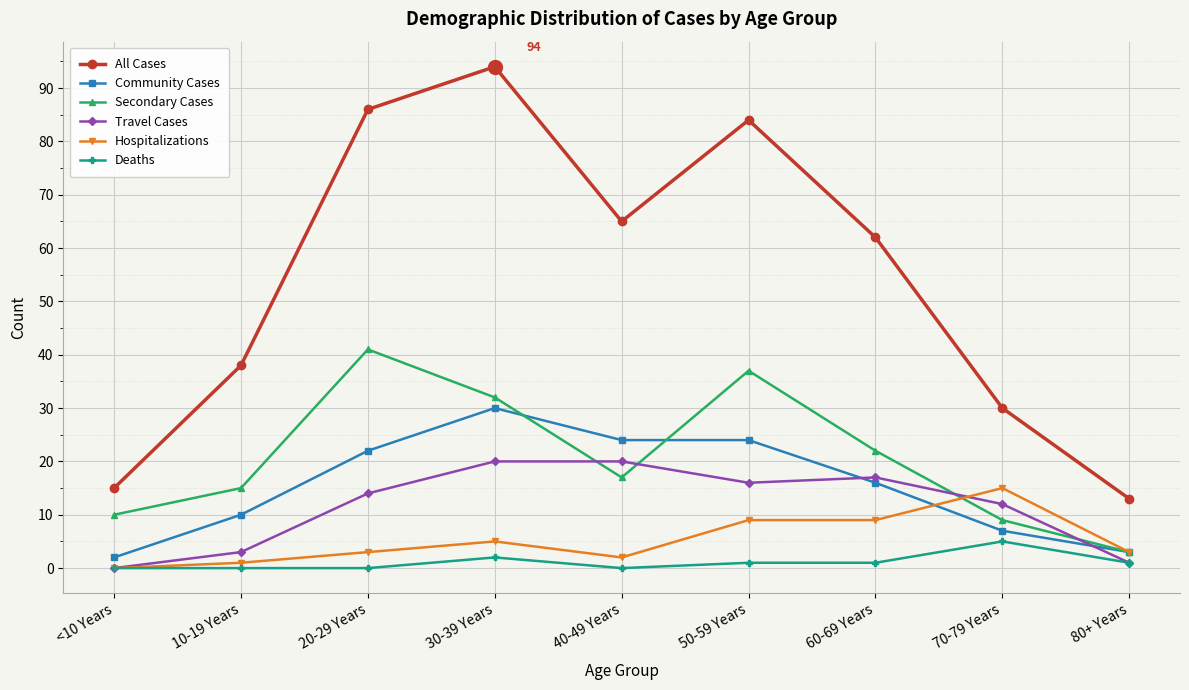

Reading left to right, what are all the values shown in this chart?

All Cases: 15	38	86	94	65	84	62	30	13
Community Cases: 2	10	22	30	24	24	16	7	3
Secondary Cases: 10	15	41	32	17	37	22	9	3
Travel Cases: 0	3	14	20	20	16	17	12	1
Hospitalizations: 0	1	3	5	2	9	9	15	3
Deaths: 0	0	0	2	0	1	1	5	1